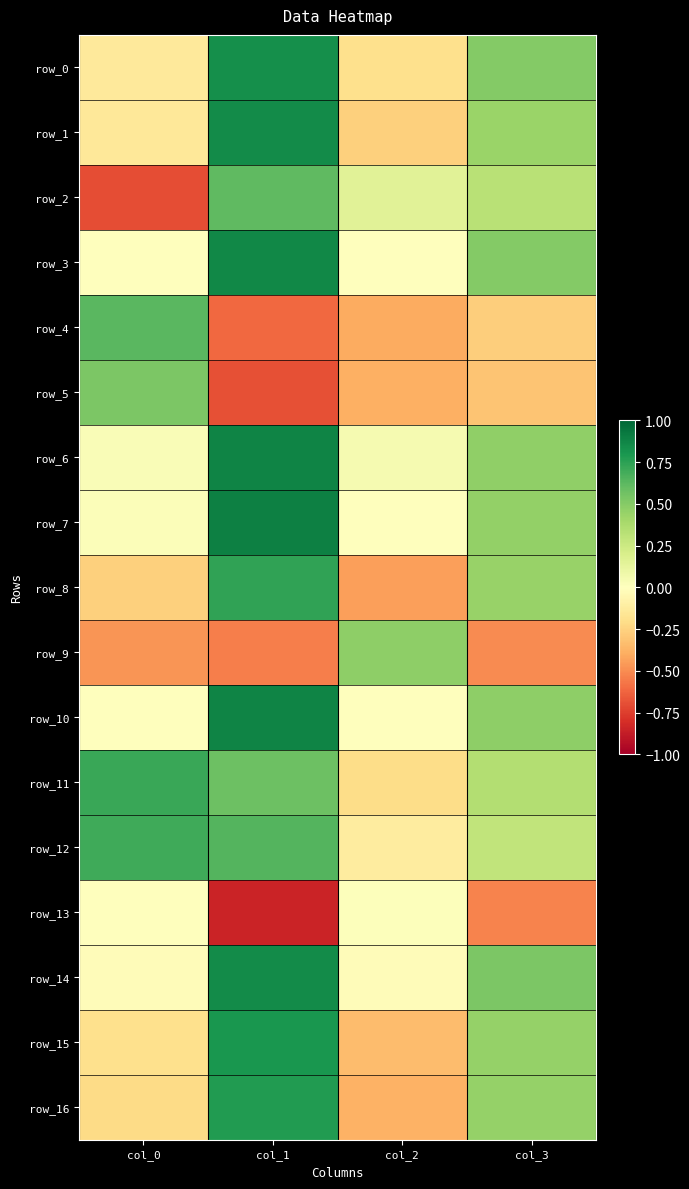

How many distinct data groups are displayed?

17